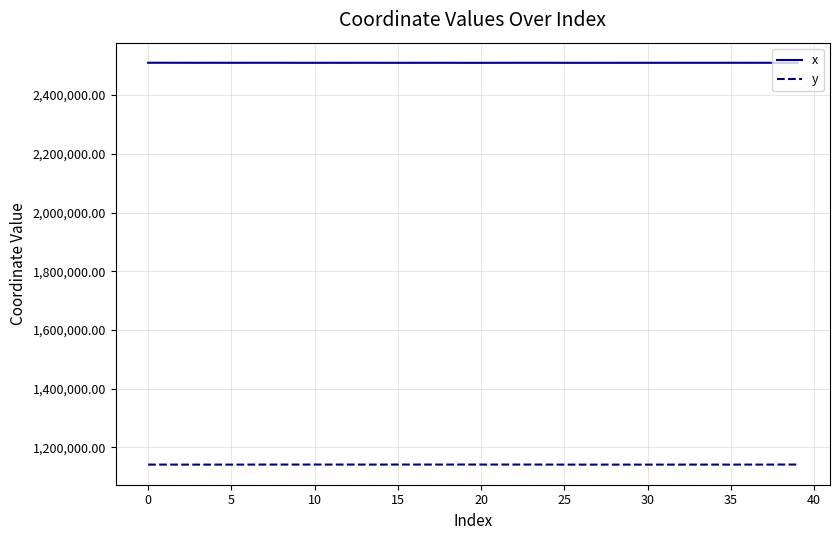

What is the greatest value displayed?

2510019.4